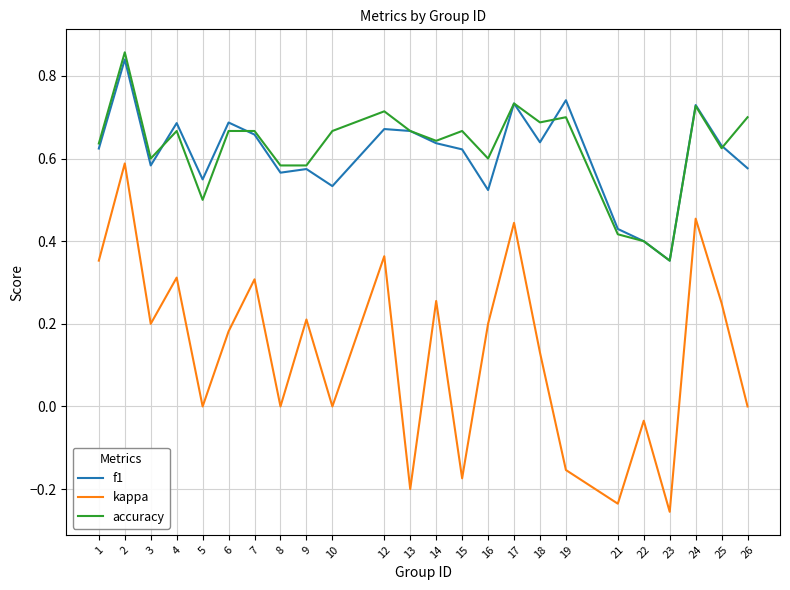

True or false: f1 and kappa intersect in this chart.

False